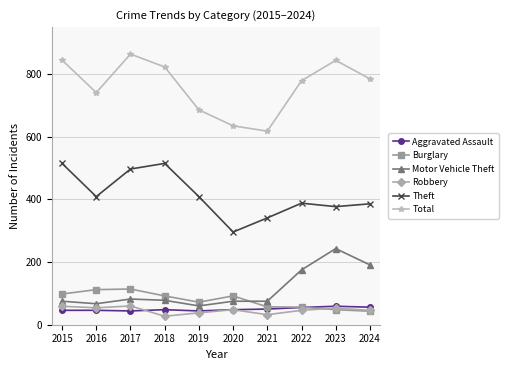

What are all the series names shown in the legend?

Aggravated Assault, Burglary, Motor Vehicle Theft, Robbery, Theft, Total